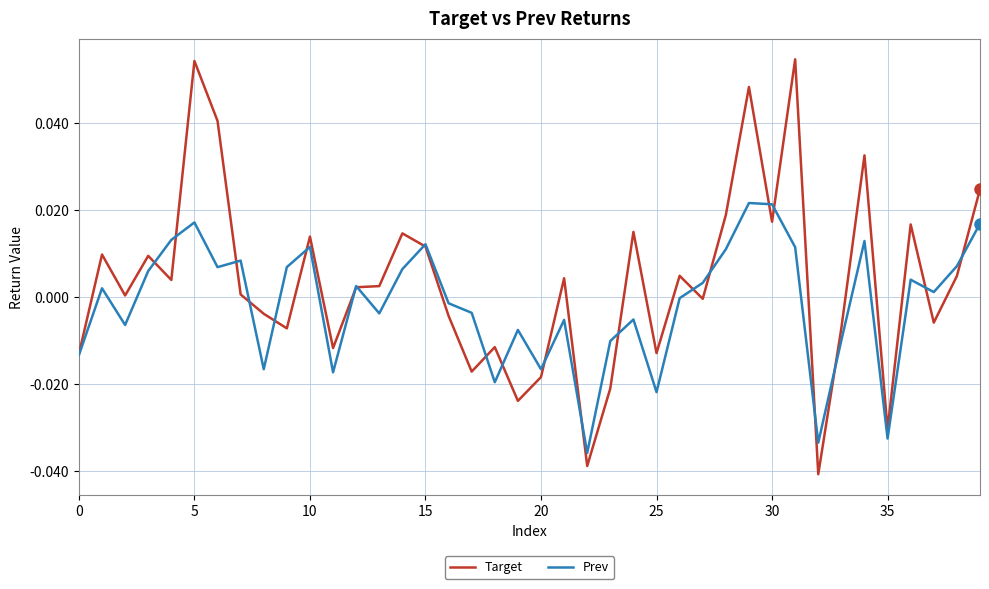

Rank the series by their maximum value, from lowest to highest.

Prev, Target